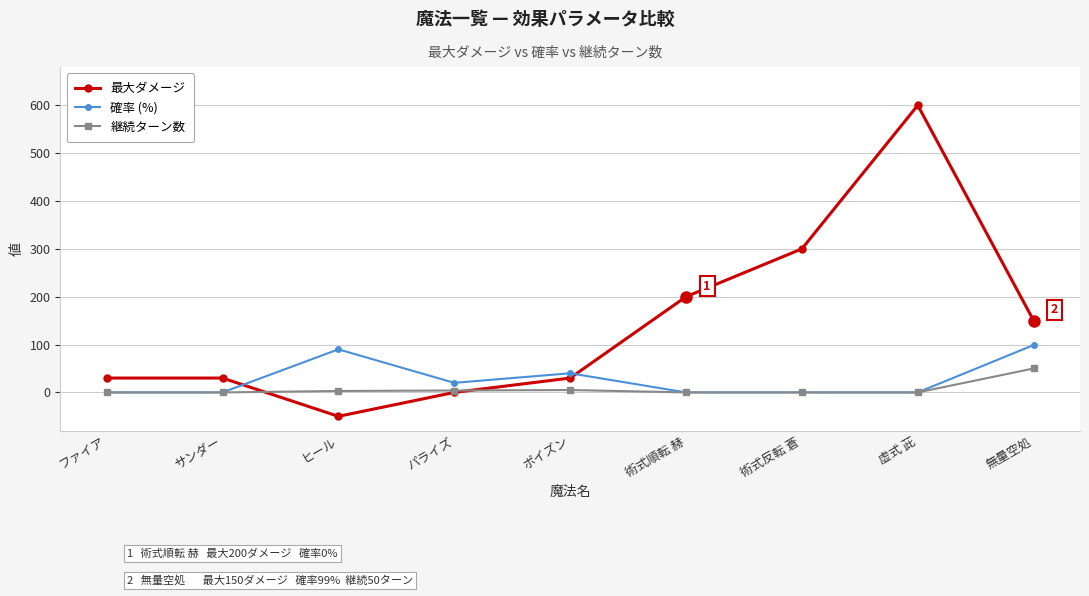

At how many categories does at least one series exceed 306?

1